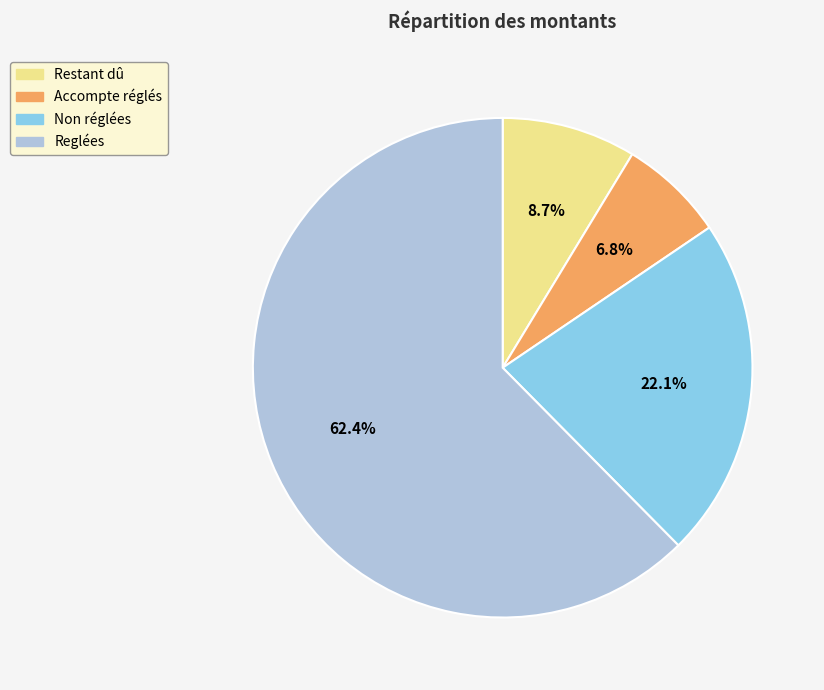

What is the ratio of the value at Restant dû to the value at Reglées?

0.1